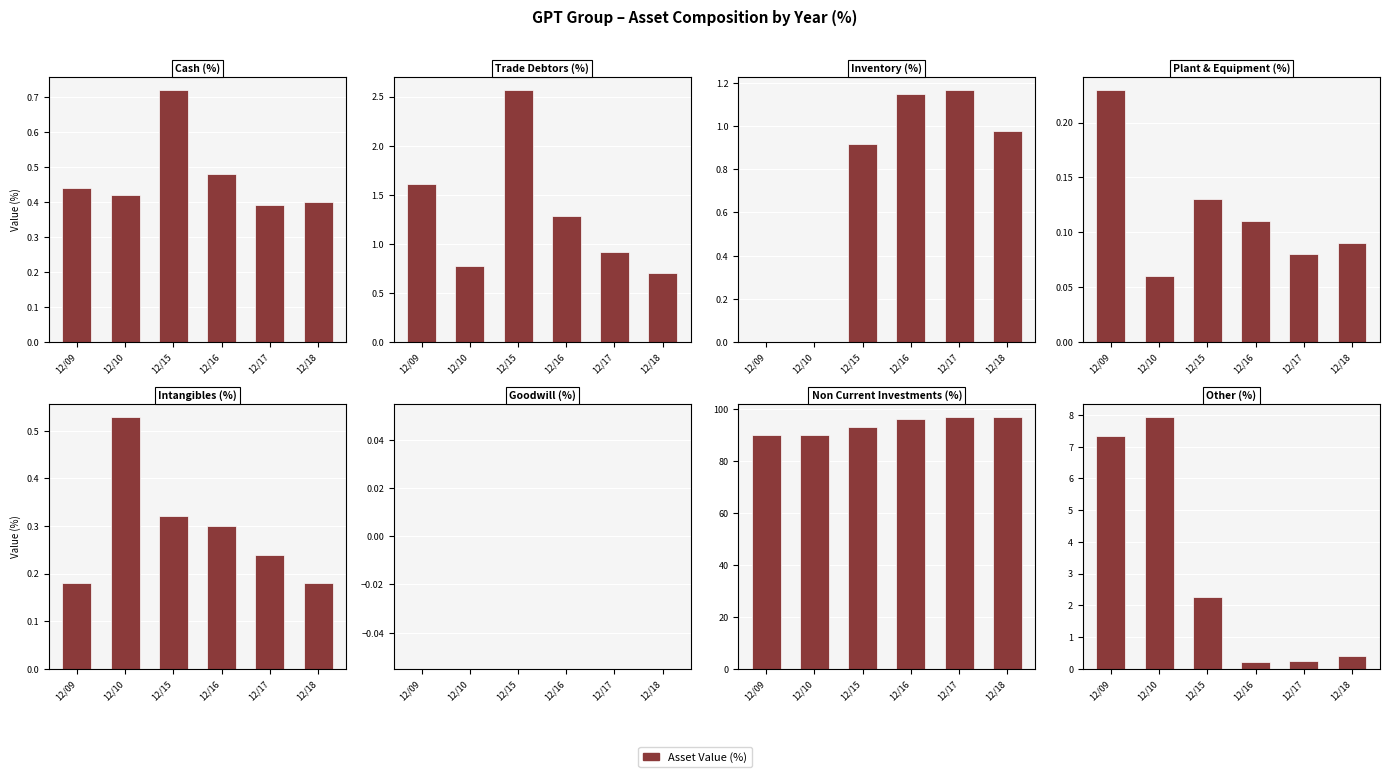

Reading left to right, extract all data points from this chart.

12/09: 0.4	1.6	0.0	0.2	0.2	0.0	90.2	7.3
12/10: 0.4	0.8	0.0	0.1	0.5	0.0	90.3	8.0
12/15: 0.7	2.6	0.9	0.1	0.3	0.0	93.1	2.3
12/16: 0.5	1.3	1.1	0.1	0.3	0.0	96.5	0.2
12/17: 0.4	0.9	1.2	0.1	0.2	0.0	97.0	0.2
12/18: 0.4	0.7	1.0	0.1	0.2	0.0	97.3	0.4